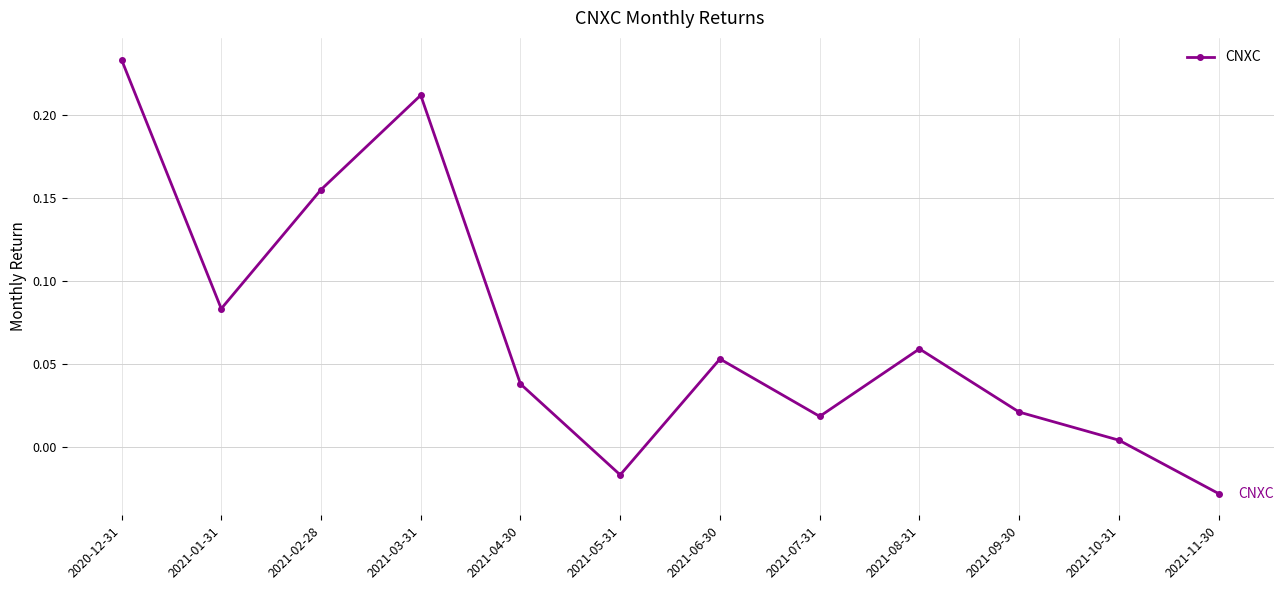

Which category has the highest value across all series?

2020-12-31